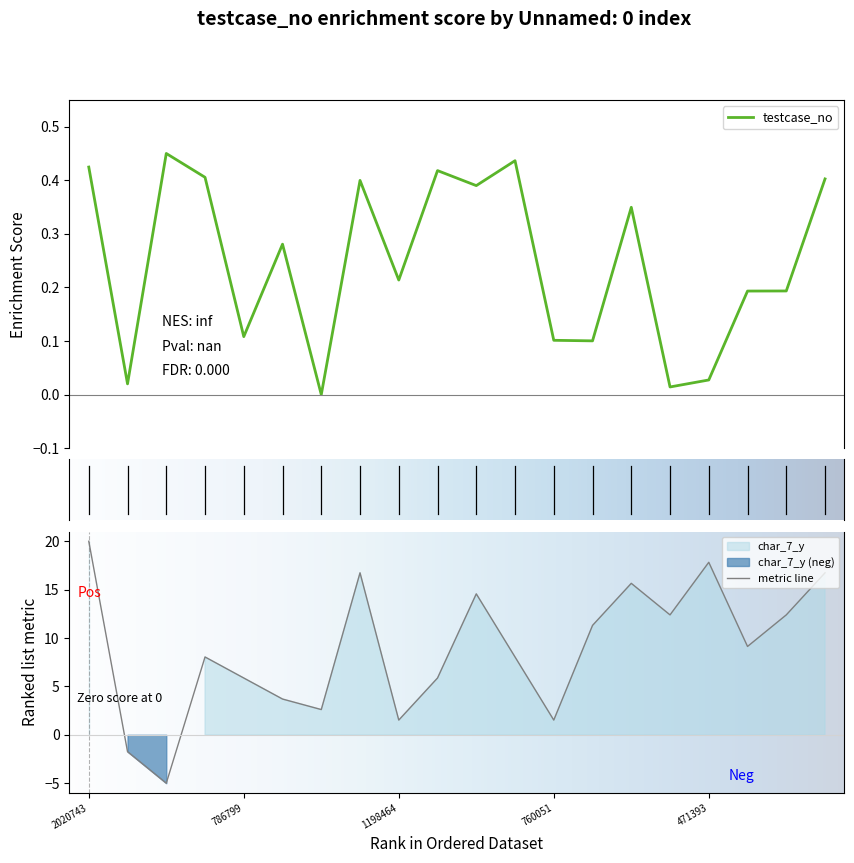

How many interior local peaks does the char_7_y series have?

5